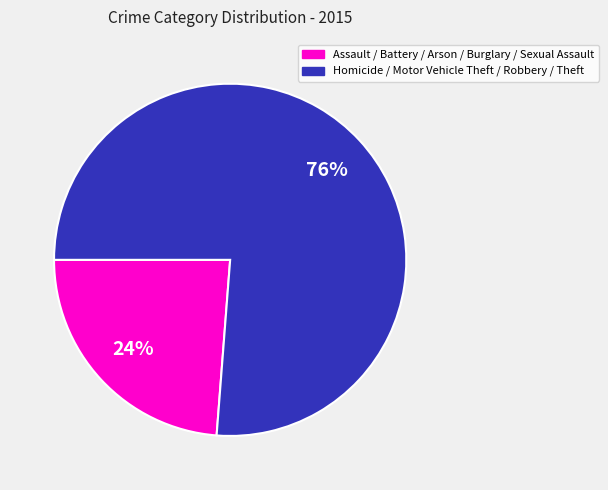

True or false: Assault / Battery / Arson / Burglary / Sexual Assault accounts for 36% of the total.

False